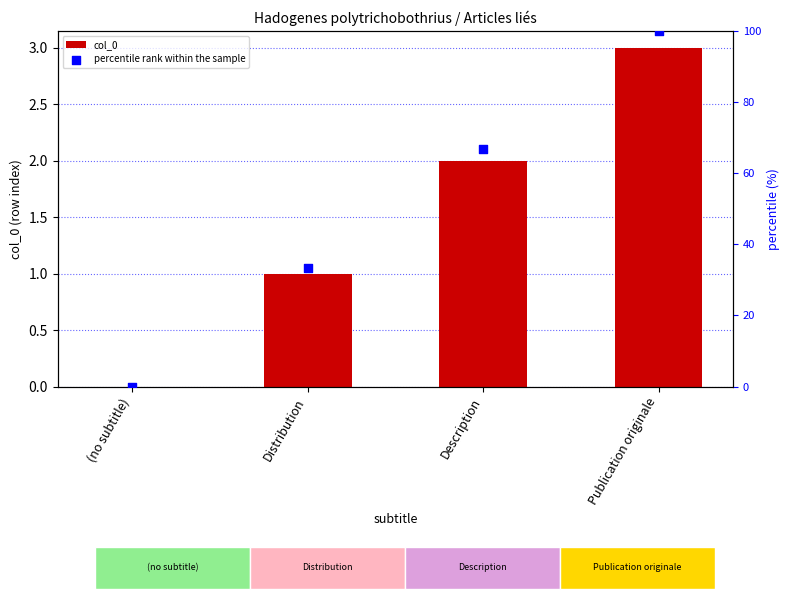

At which category is the sum across all series the highest?

Publication originale